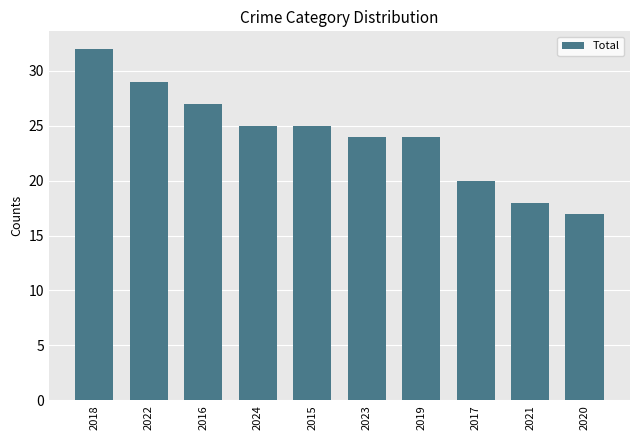

How many data points are less than 25?

5